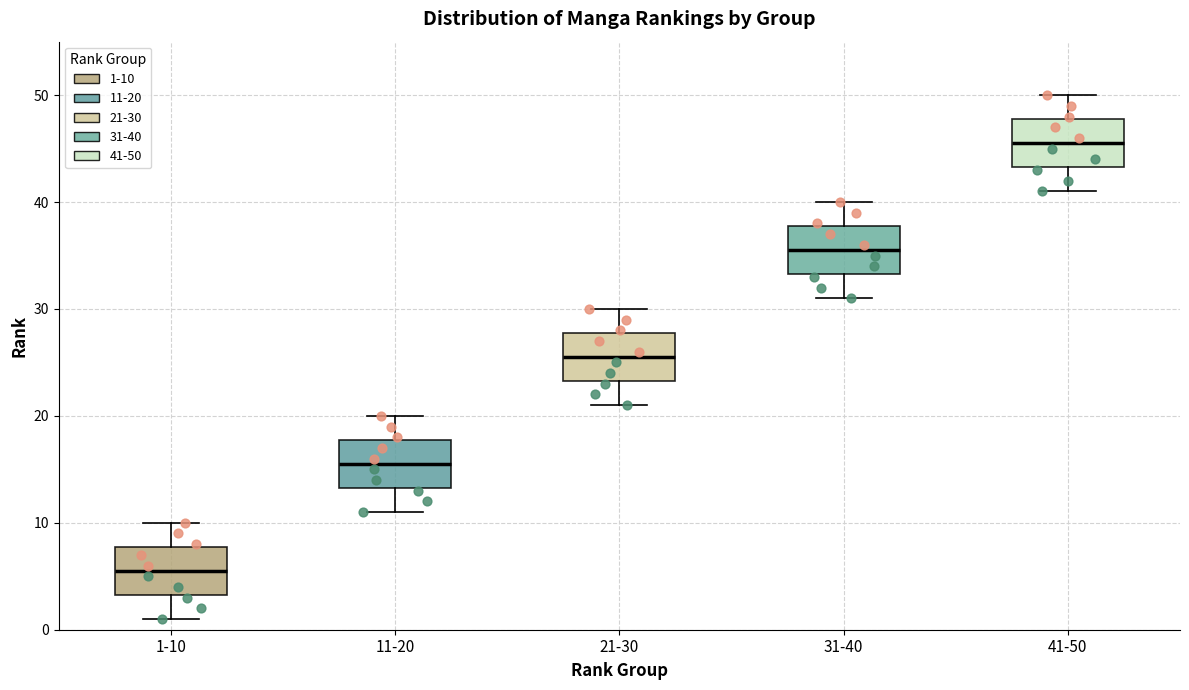

Reading left to right, read every box against the y-axis: the position of its median line, the range the box covers, and the ends of its whiskers. The values are not printed on the chart, so give them approximately, as read against the axis.

1-10: median 6, box 3 to 8, whiskers 1 to 10
11-20: median 16, box 13 to 18, whiskers 11 to 20
21-30: median 26, box 23 to 28, whiskers 21 to 30
31-40: median 36, box 33 to 38, whiskers 31 to 40
41-50: median 46, box 43 to 48, whiskers 41 to 50